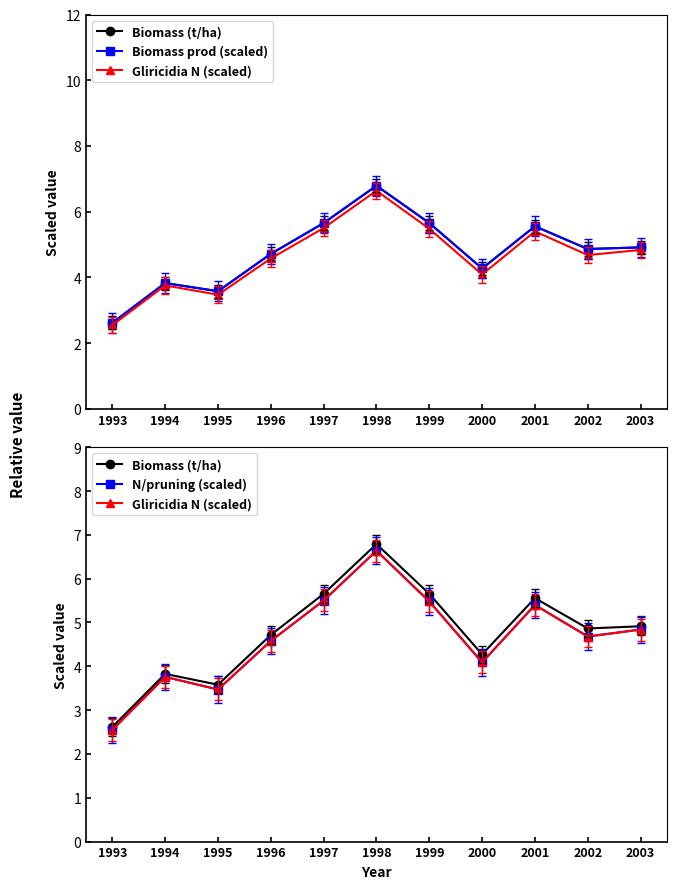

What are all the series names shown in the legend?

Biomass (t/ha), Biomass prod (scaled), Gliricidia N (scaled), N/pruning (scaled)